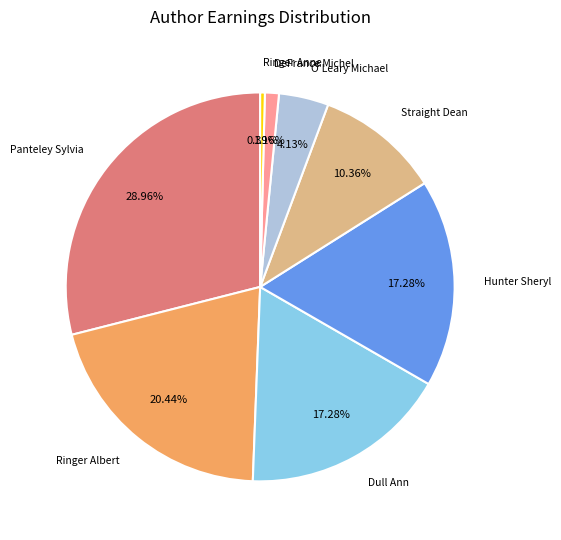

The Panteley Sylvia slice represents 29% of the pie. True or false?

True